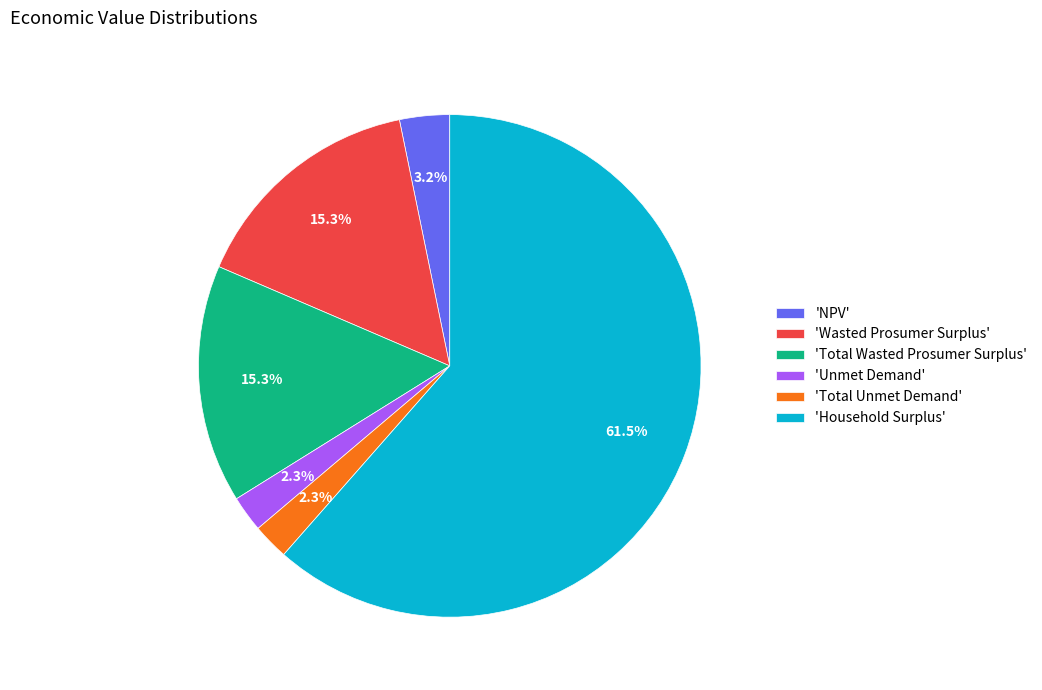

Which category accounts for the majority?

'Household Surplus'